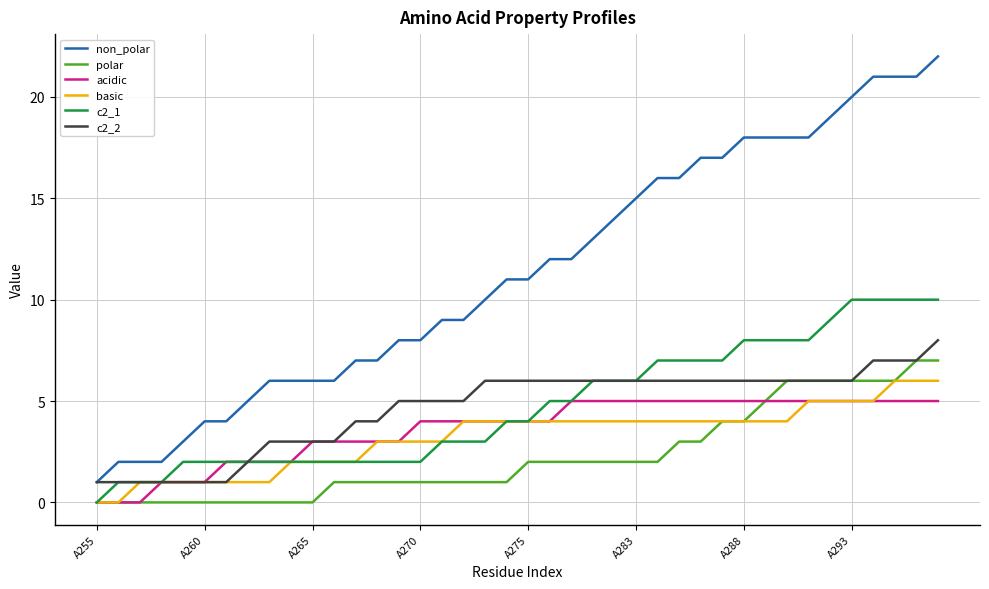

What is the maximum value for acidic?

5